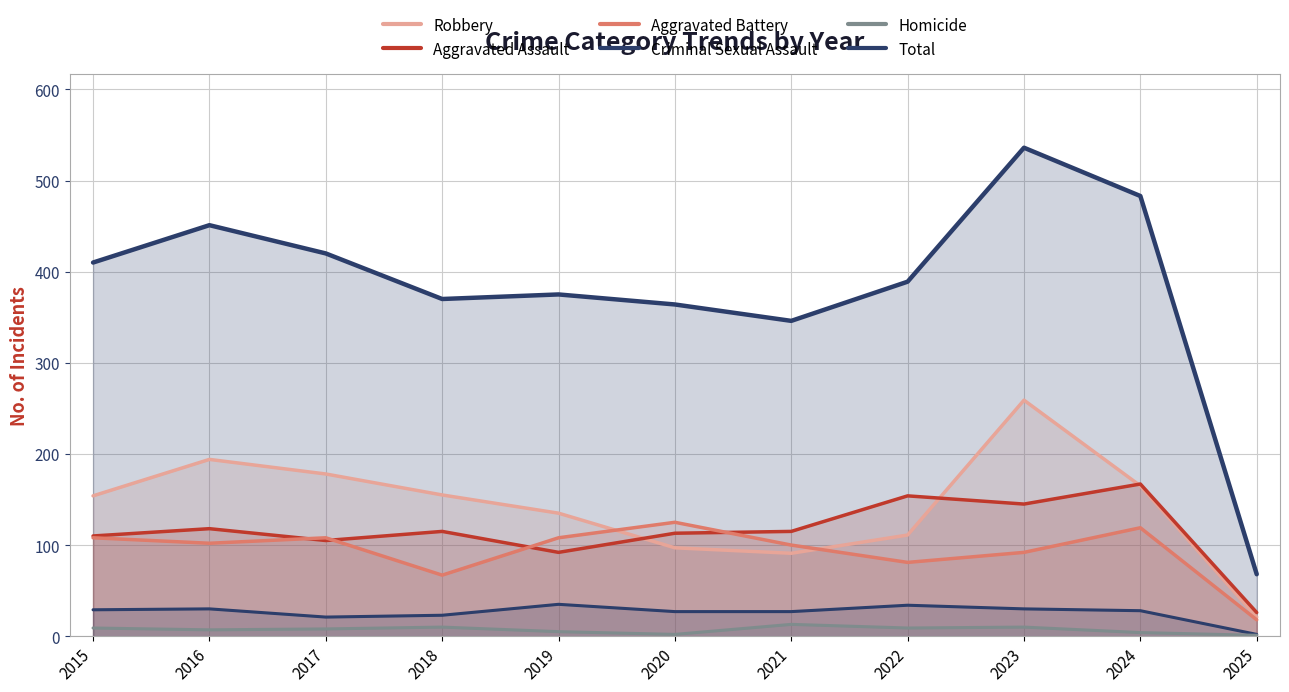

Reading left to right, extract all data points from this chart.

Robbery: 2015=154	2016=194	2017=178	2018=155	2019=135	2020=97	2021=91	2022=111	2023=259	2024=165	2025=21
Aggravated Assault: 2015=110	2016=118	2017=105	2018=115	2019=92	2020=113	2021=115	2022=154	2023=145	2024=167	2025=26
Aggravated Battery: 2015=108	2016=102	2017=108	2018=67	2019=108	2020=125	2021=100	2022=81	2023=92	2024=119	2025=18
Criminal Sexual Assault: 2015=29	2016=30	2017=21	2018=23	2019=35	2020=27	2021=27	2022=34	2023=30	2024=28	2025=2
Homicide: 2015=9	2016=7	2017=8	2018=10	2019=5	2020=2	2021=13	2022=9	2023=10	2024=4	2025=1
Total: 2015=410	2016=451	2017=420	2018=370	2019=375	2020=364	2021=346	2022=389	2023=536	2024=483	2025=68